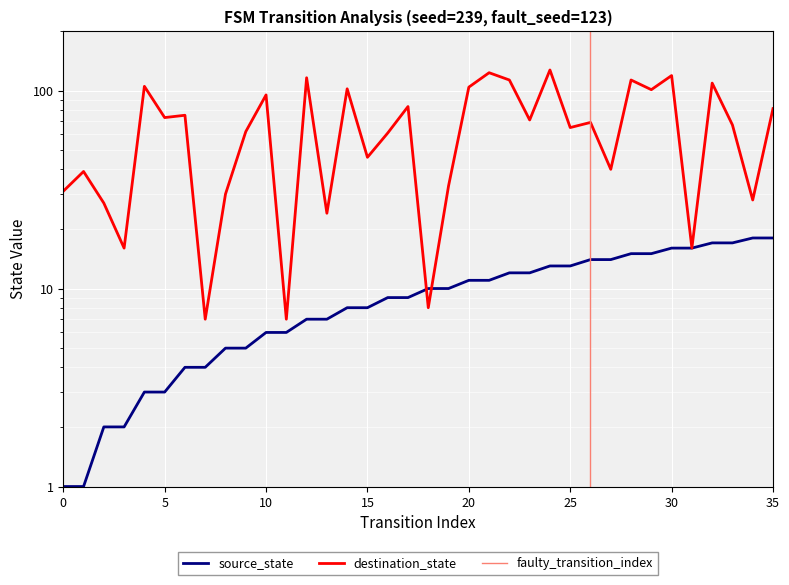

What is the sum of all destination_state values?

2386